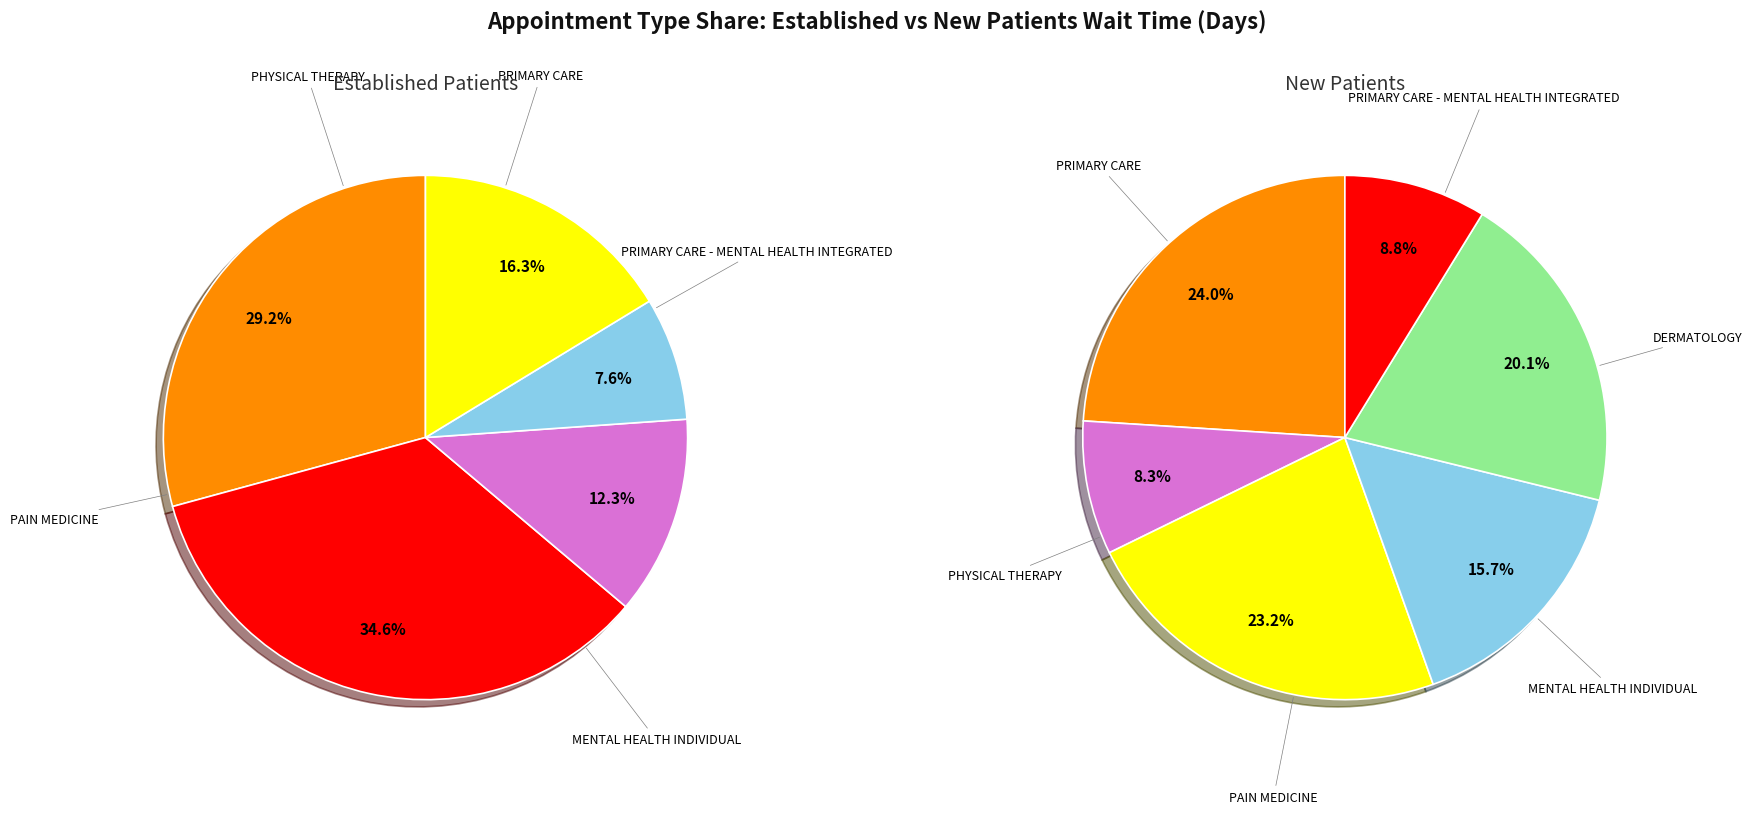

How many segments does this pie chart have?

6